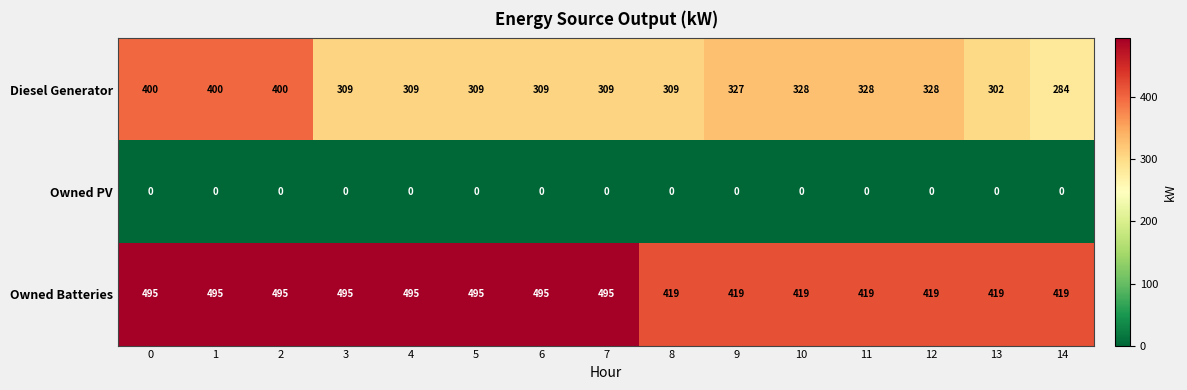

Count the Owned Batteries values in the range 419 to 495.

15